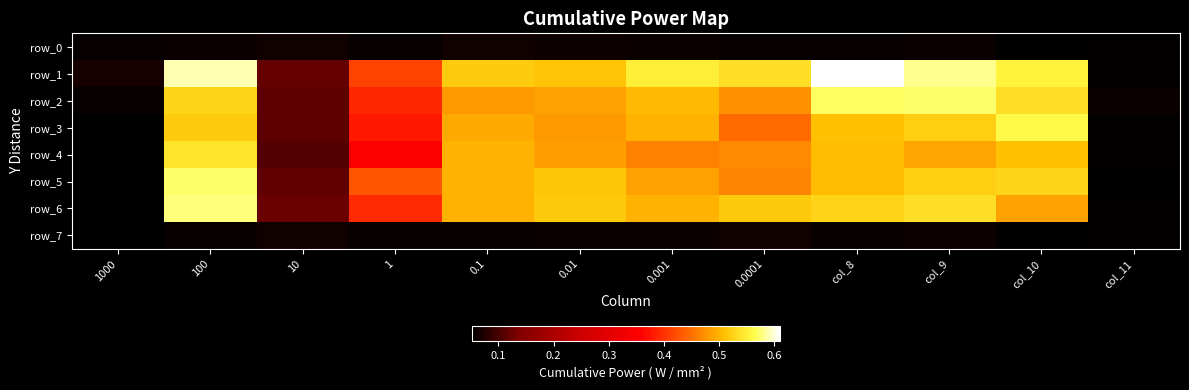

Count the number of categories in the chart.

12